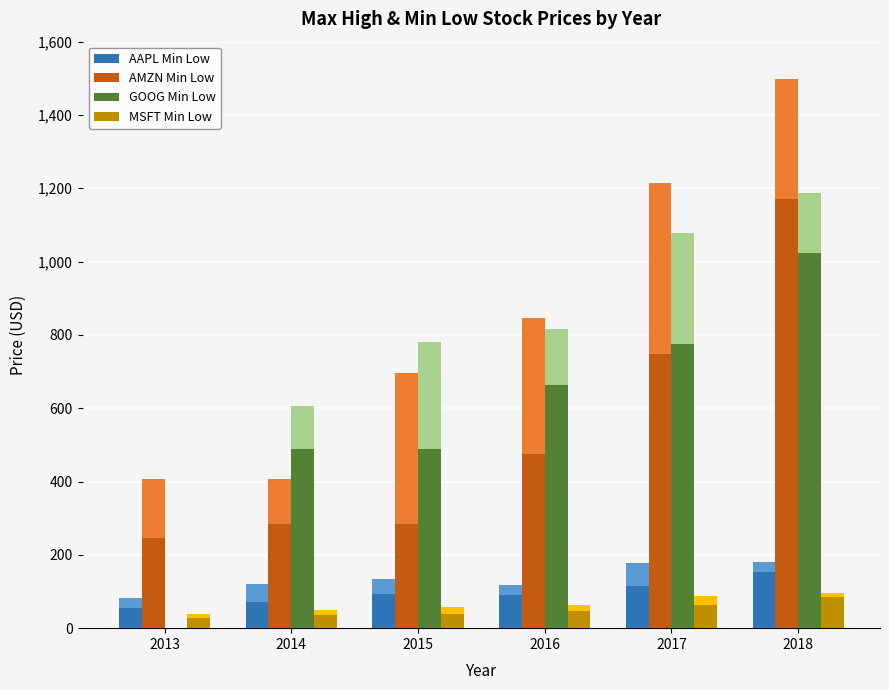

What is the difference between the maximum and minimum values in the Max High series?

1131.2